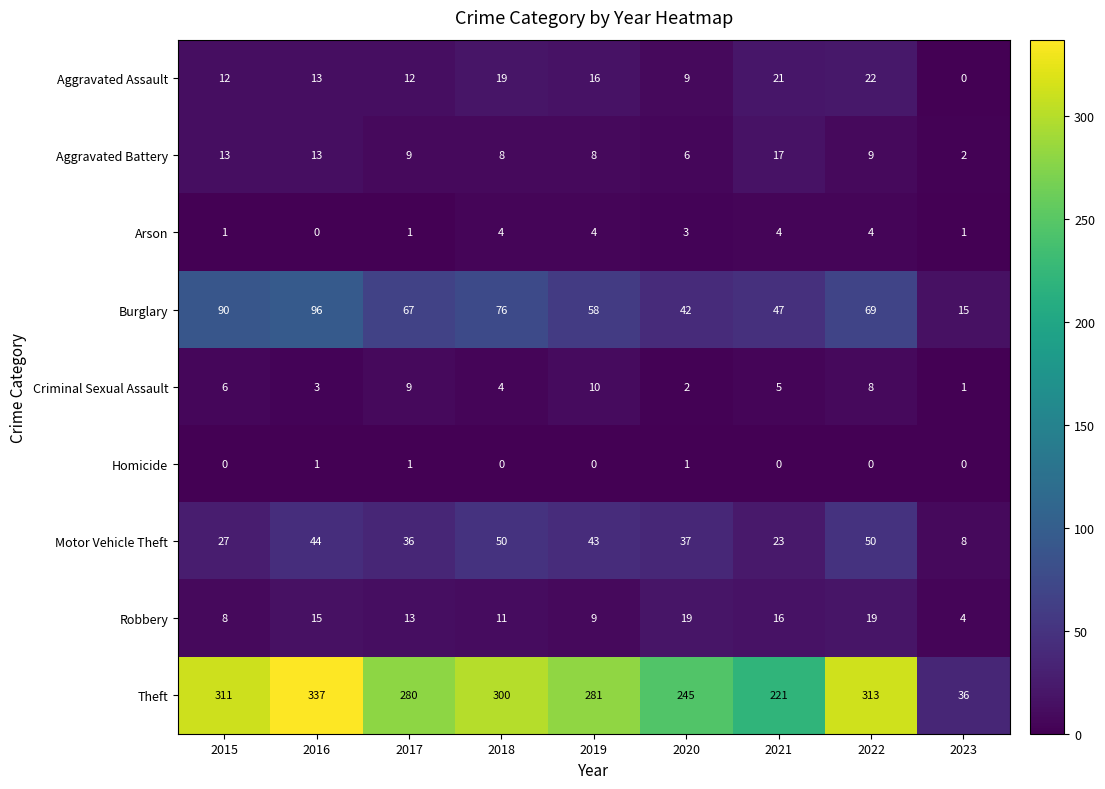

The Aggravated Battery series shows 9 at 2020. True or false?

False